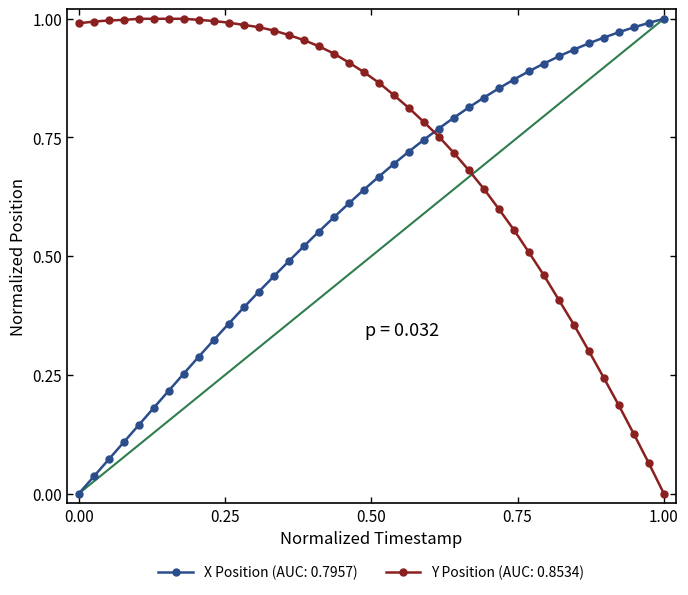

Which series has the largest total across all categories?

Y Position (AUC: 0.8534)